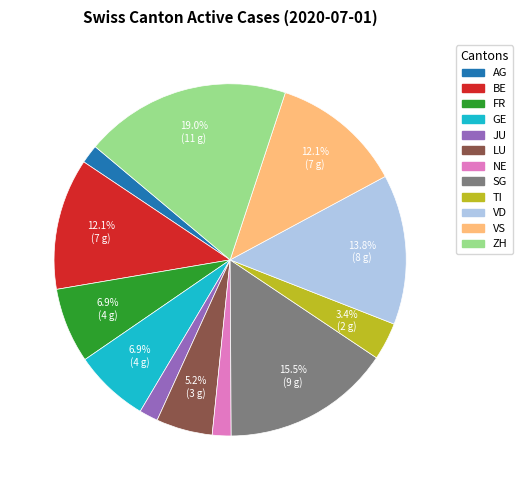

To the nearest percent, what is the average slice percentage?

8%